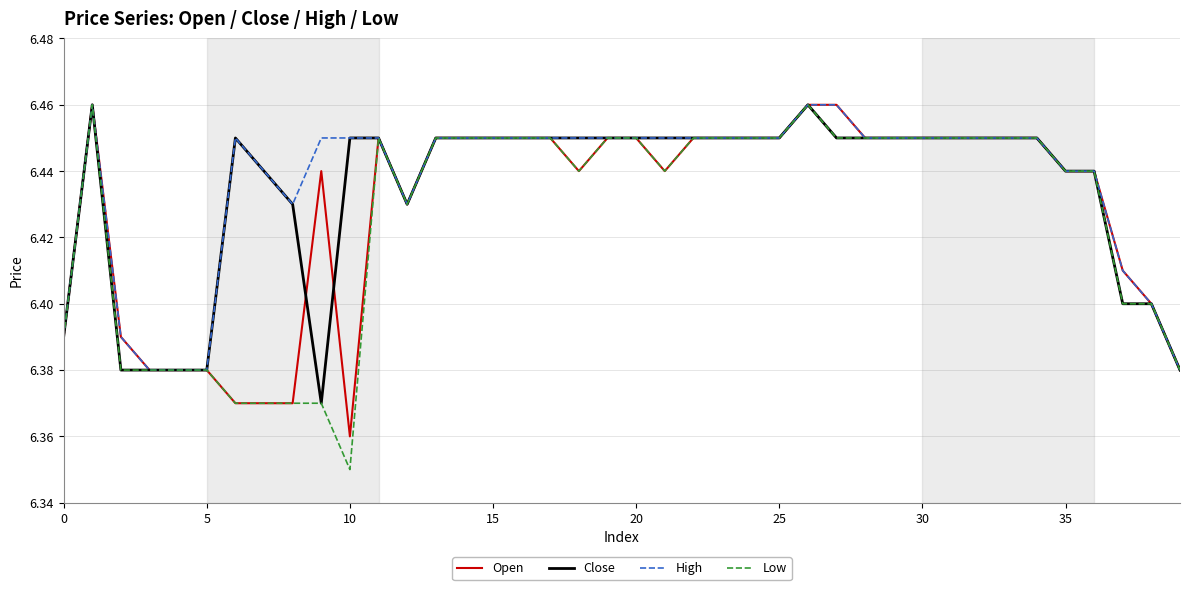

Which series has the largest range (max minus min)?

Low